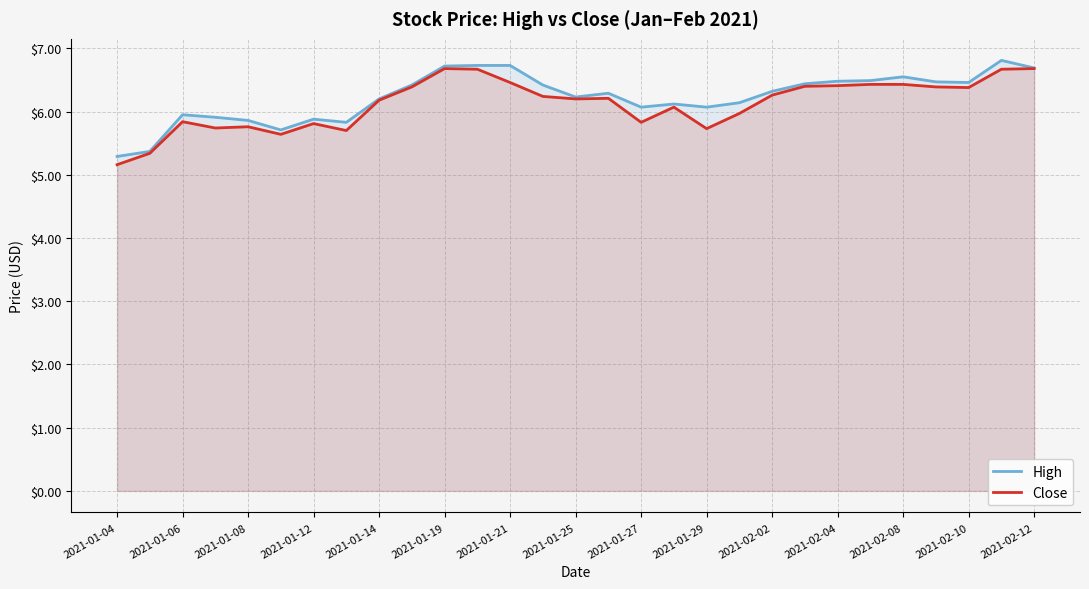

What is the difference between the highest and lowest values at 2021-01-08?

0.1